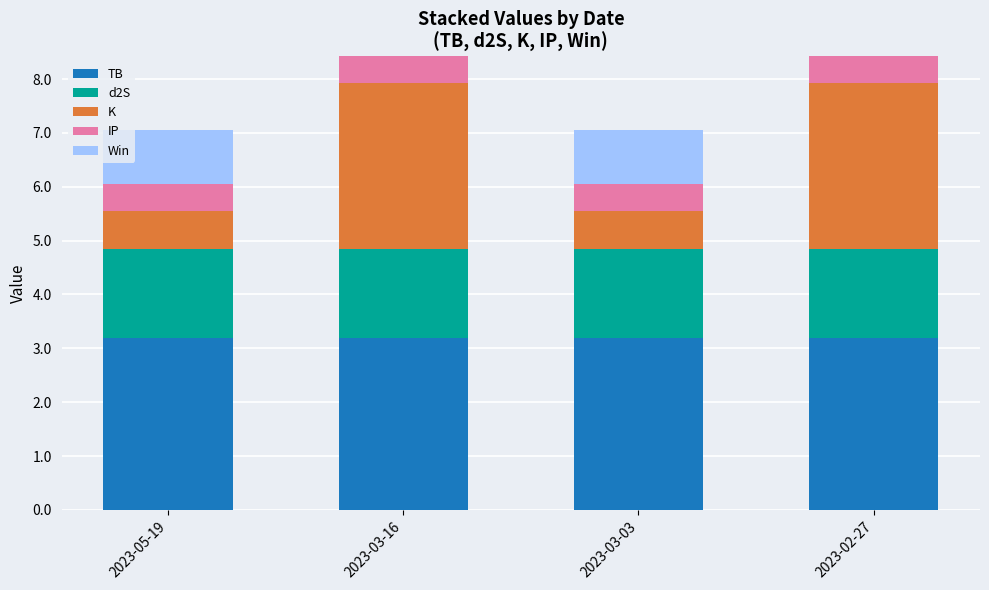

Reading left to right, what are the values for TB?

2023-05-19=3.2	2023-03-16=3.2	2023-03-03=3.2	2023-02-27=3.2